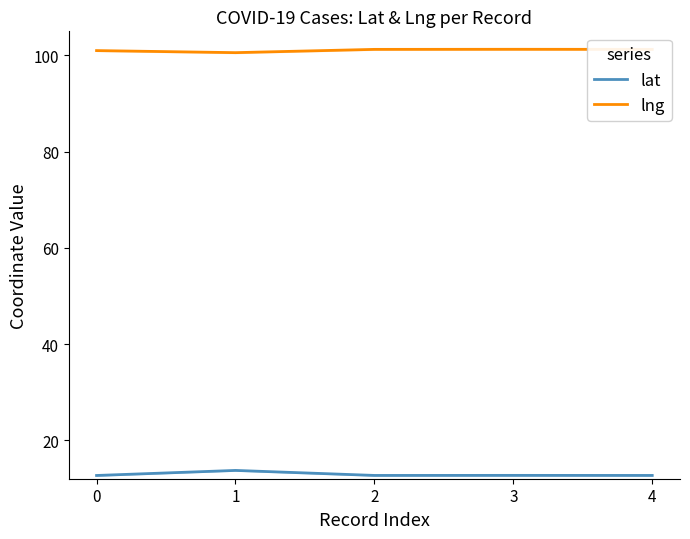

Reading left to right, extract all data points from this chart.

lat: 0=12.7	1=13.7	2=12.7	3=12.7	4=12.7
lng: 0=101.0	1=100.6	2=101.2	3=101.3	4=101.3